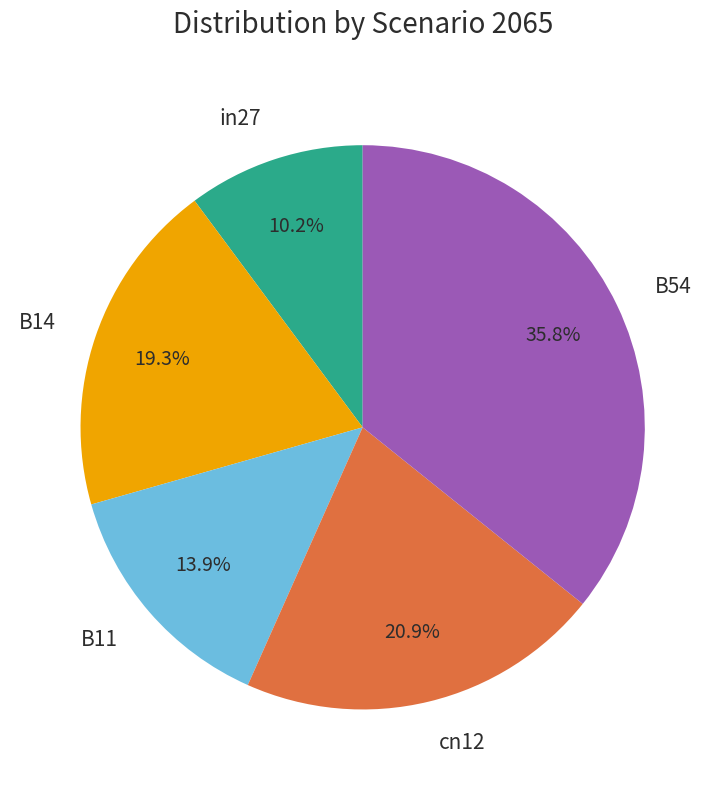

What percentage is NOT represented by in27?

89.8%